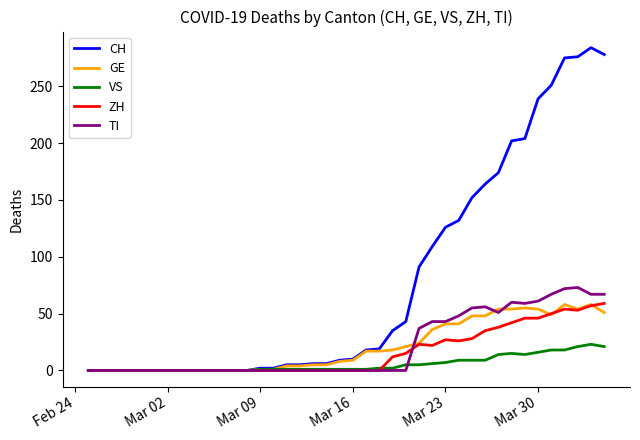

What is the maximum value shown in the chart?

284